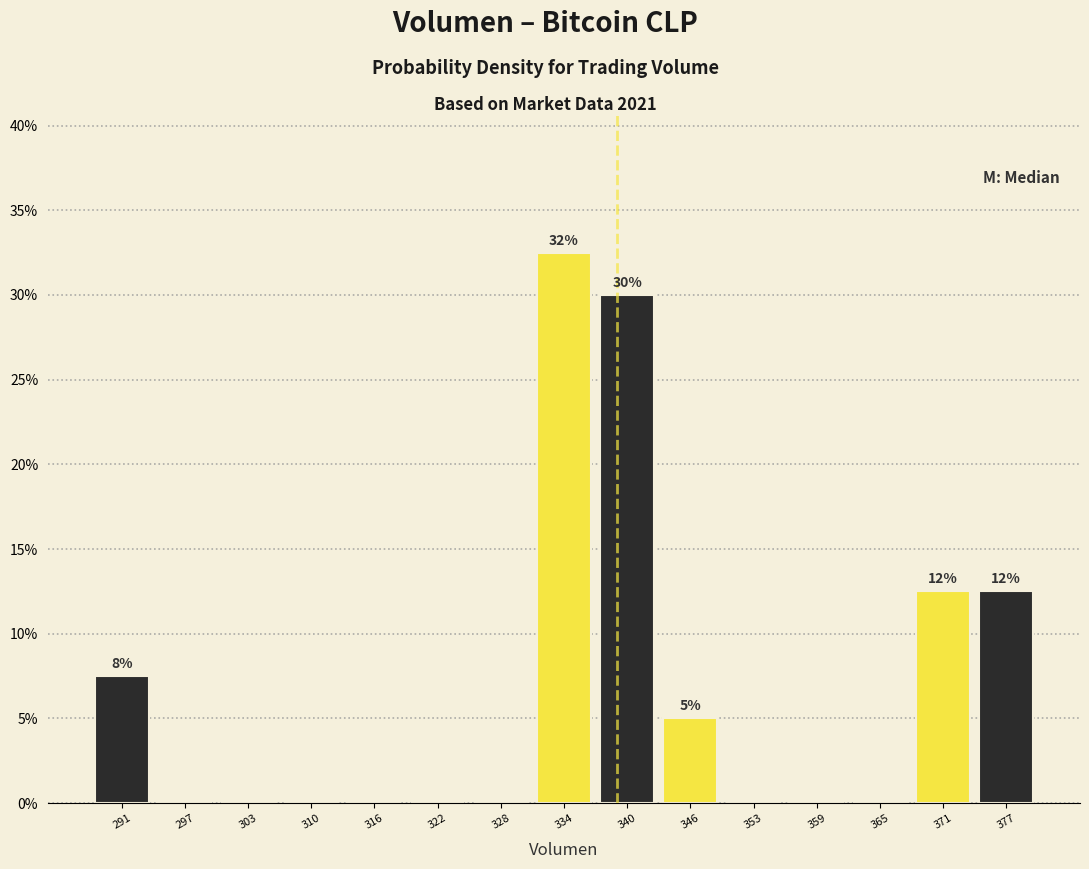

Over which range of the x-axis is the bar tallest?

331 to 337